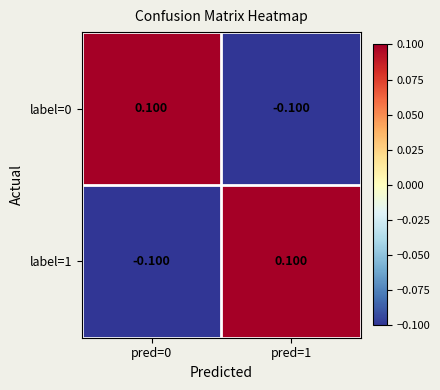

How many values in the label=0 series are below 0?

1